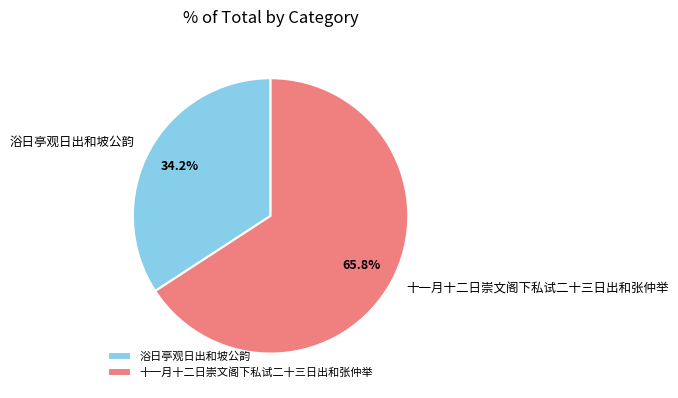

Count the number of slices in the pie.

2